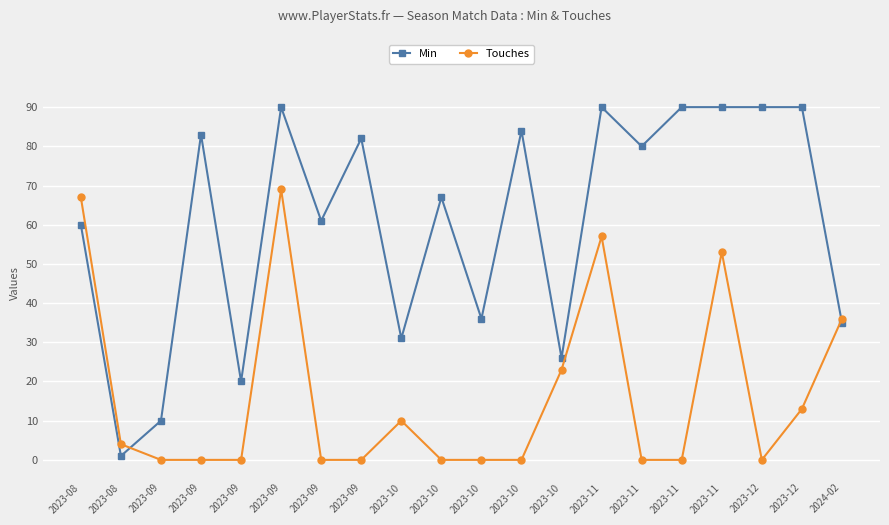

What is the label of the 20th point from the left?

2024-02